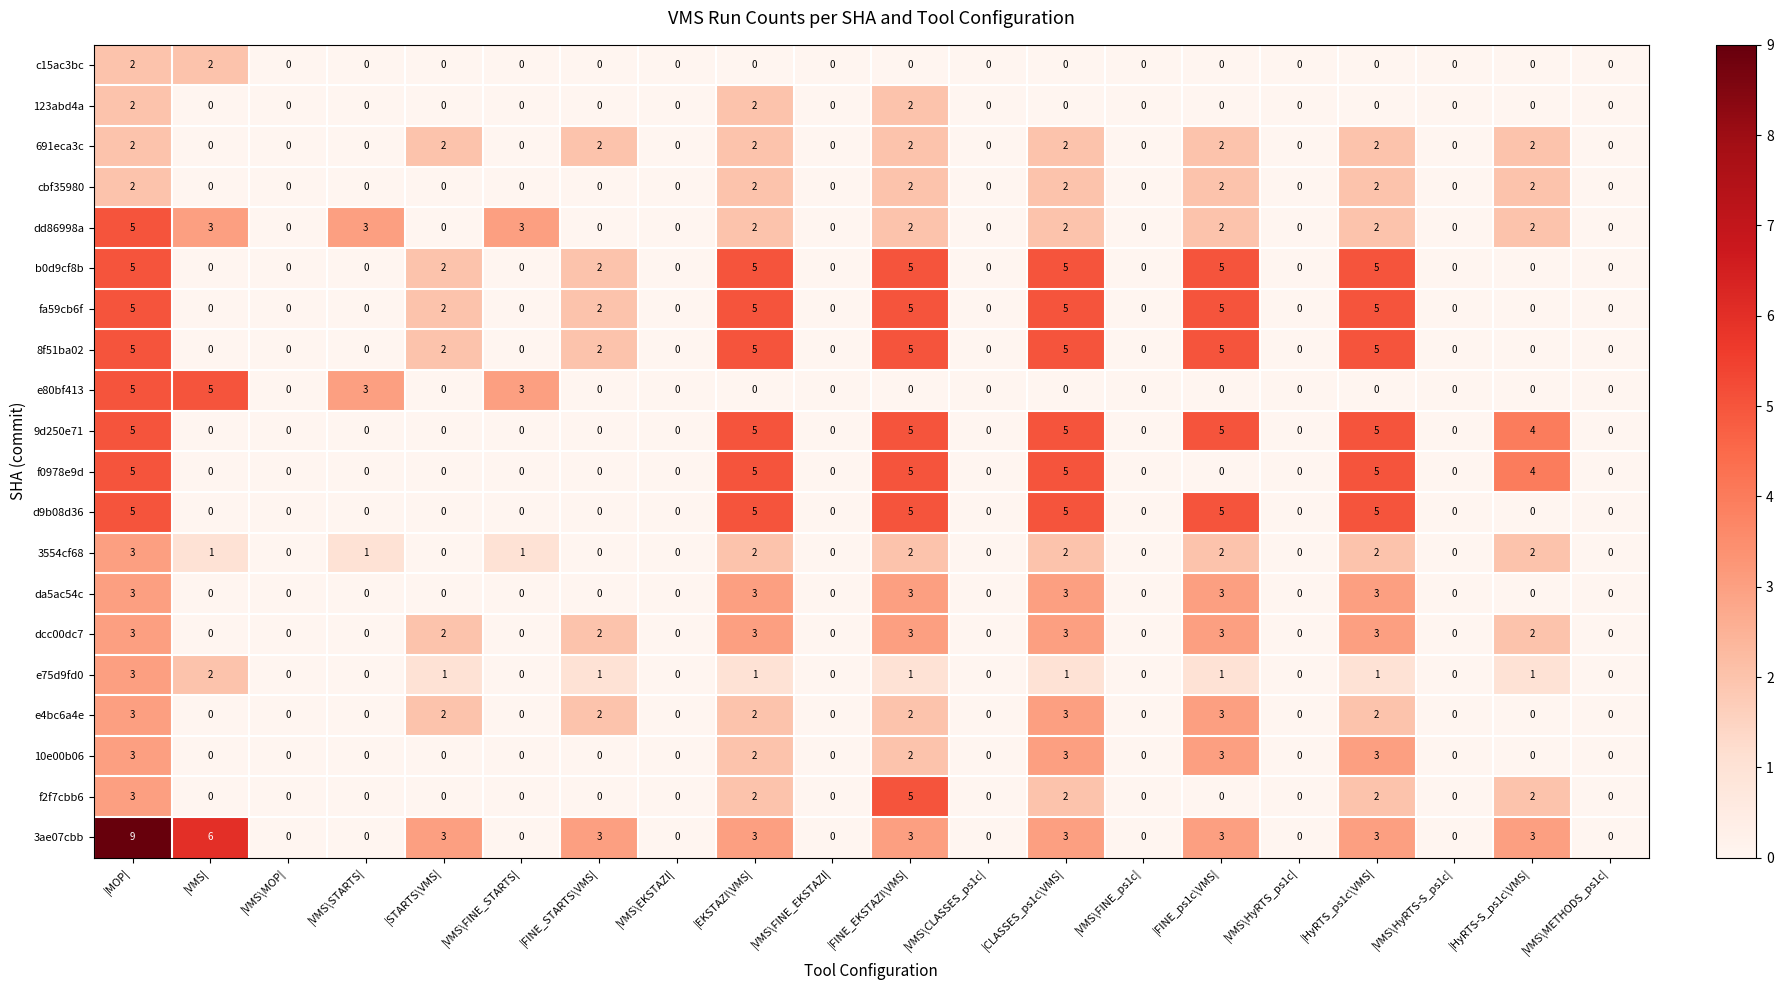

Is it true that e75d9fd0 equals 1 at |HyRTS-S_ps1c\VMS|?

True